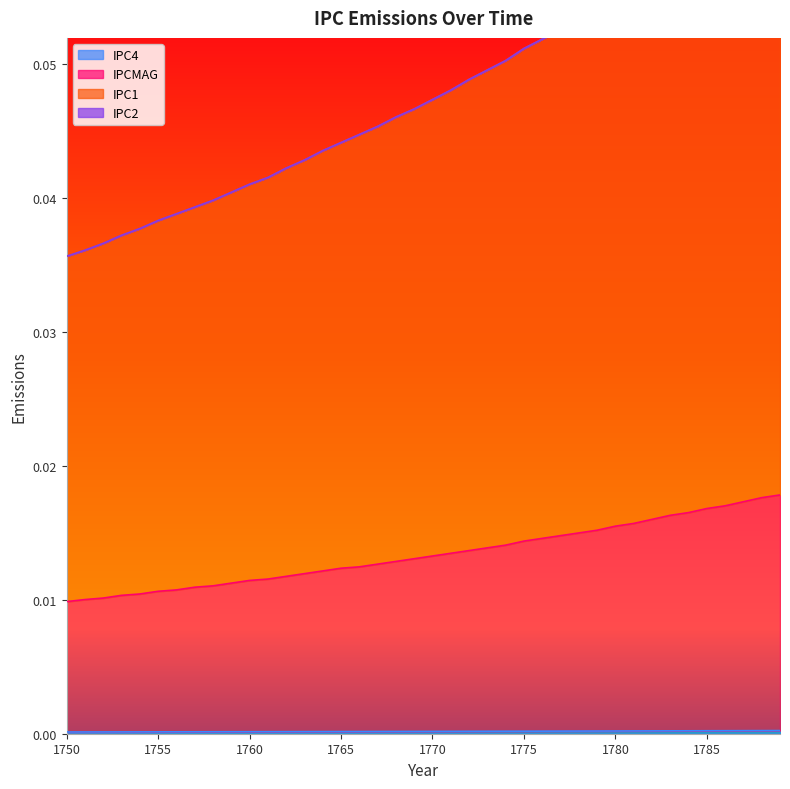

What is the sum of all IPCMAG values?

0.5